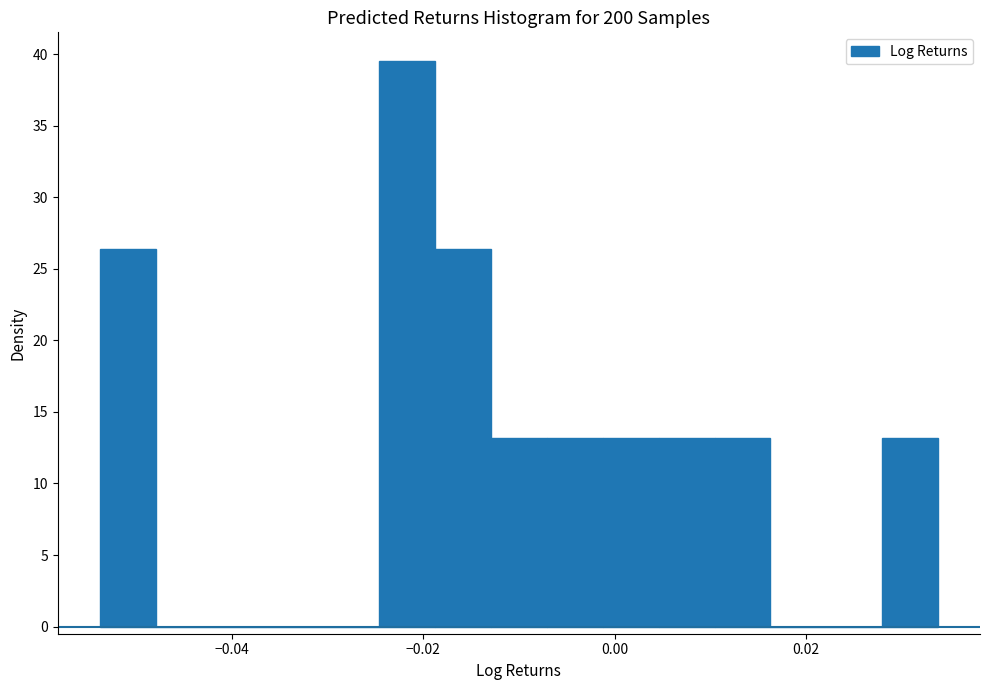

Read against the x-axis, roughly where is the centre of the tallest bar?

-0.022